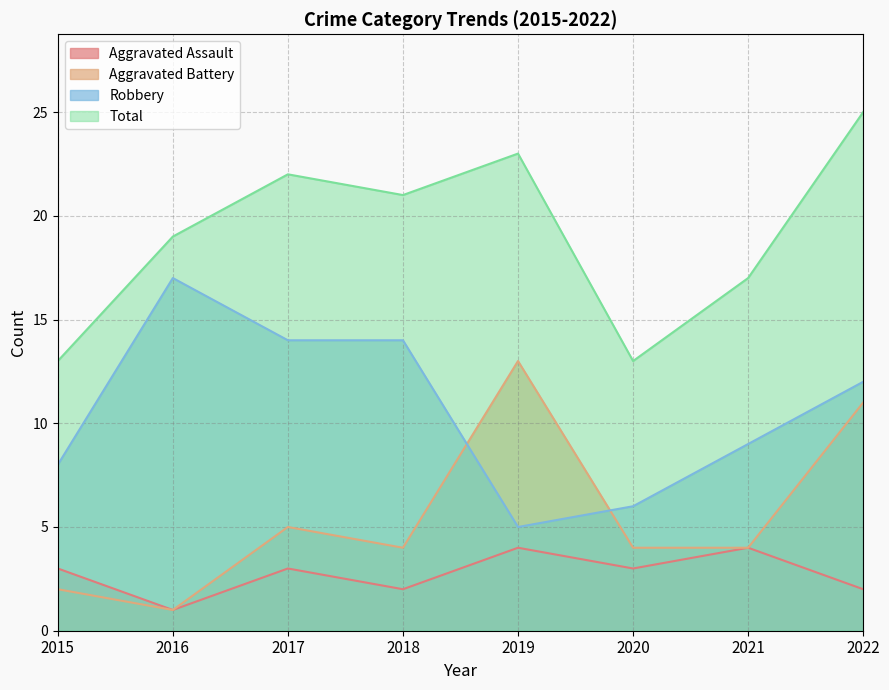

What is the value of the Total point at the 5th from the left?

23